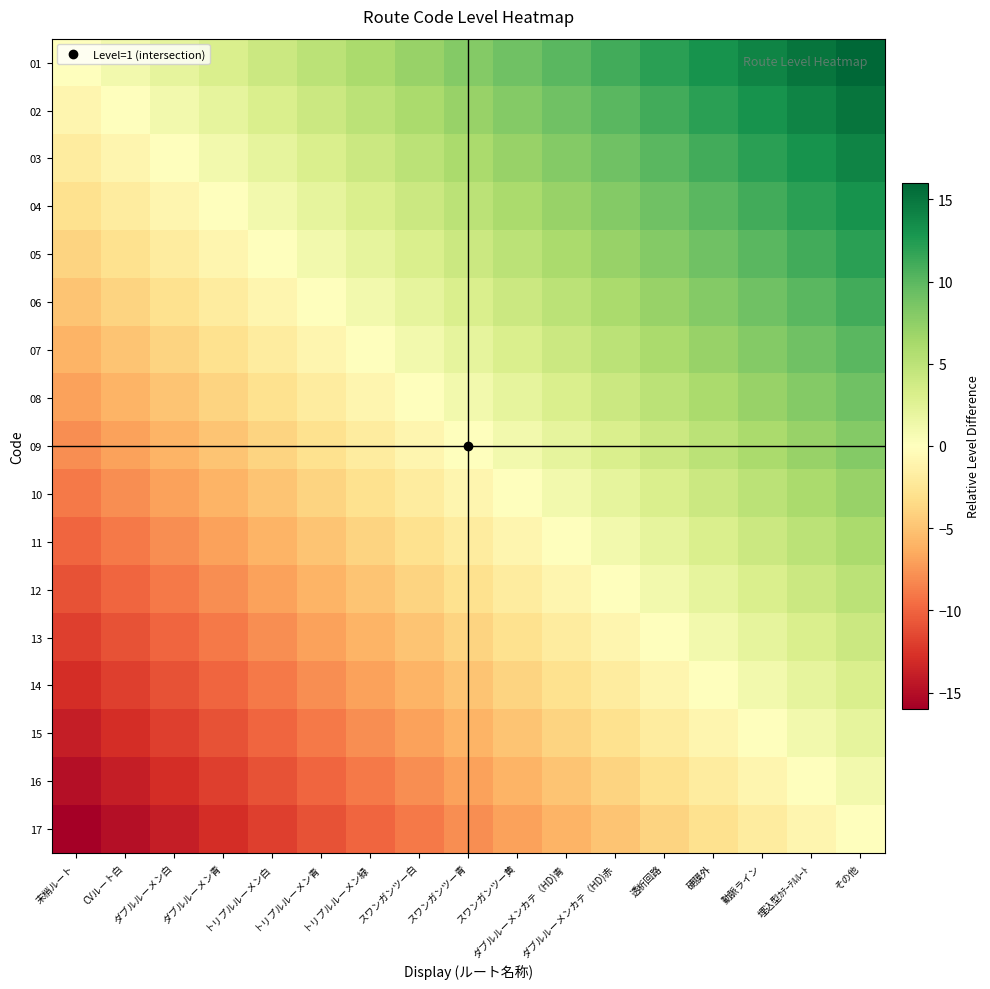

Which has a higher value, 硬膜外 or ダブルルーメン青?

硬膜外